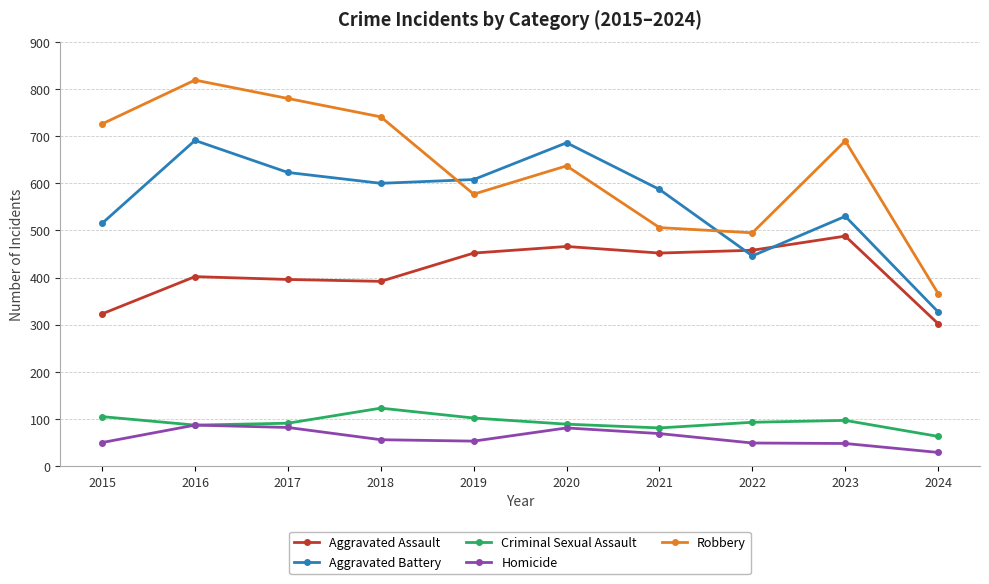

Which series has the widest spread of values?

Robbery